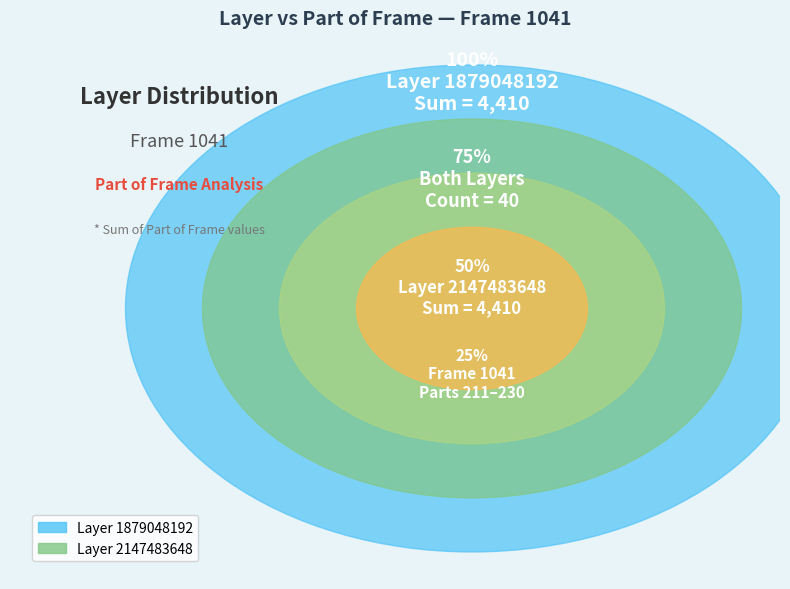

To the nearest percent, what percentage of the pie is 222?

5%